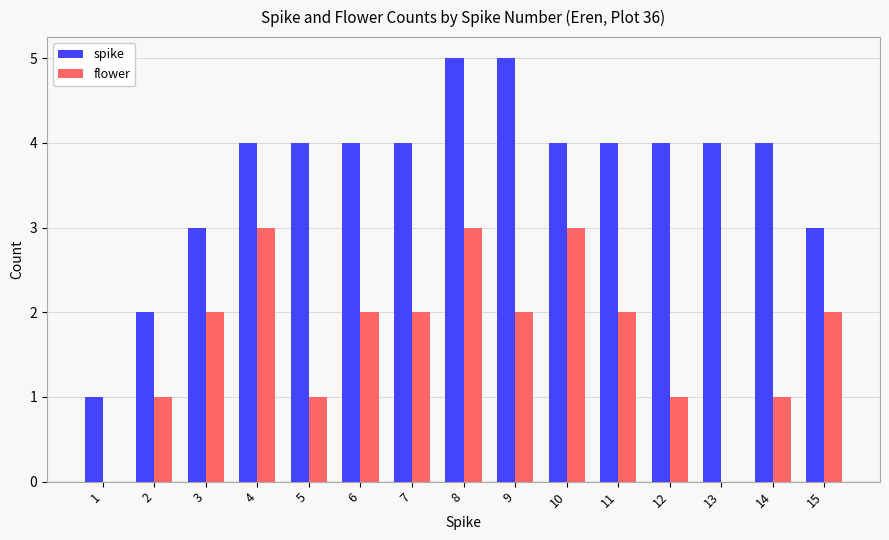

Are the bars horizontal?

No